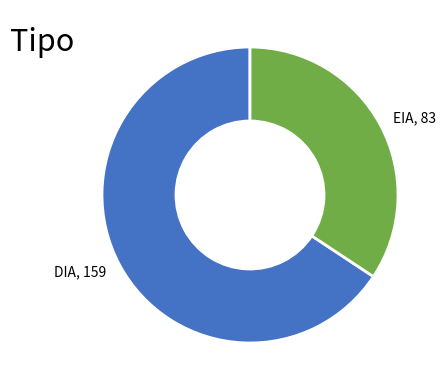

Does EIA, 83 account for over 50% of the chart?

No